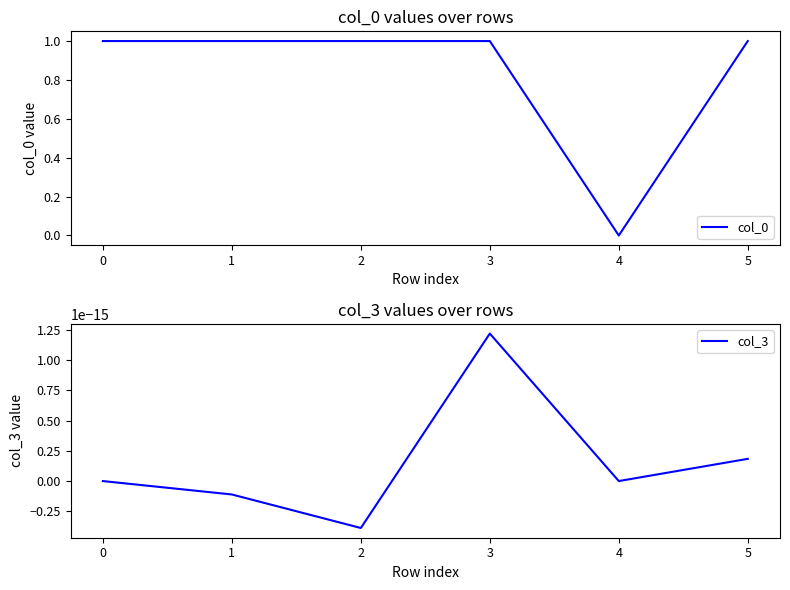

The col_0 series shows 1.4 at 5. True or false?

False